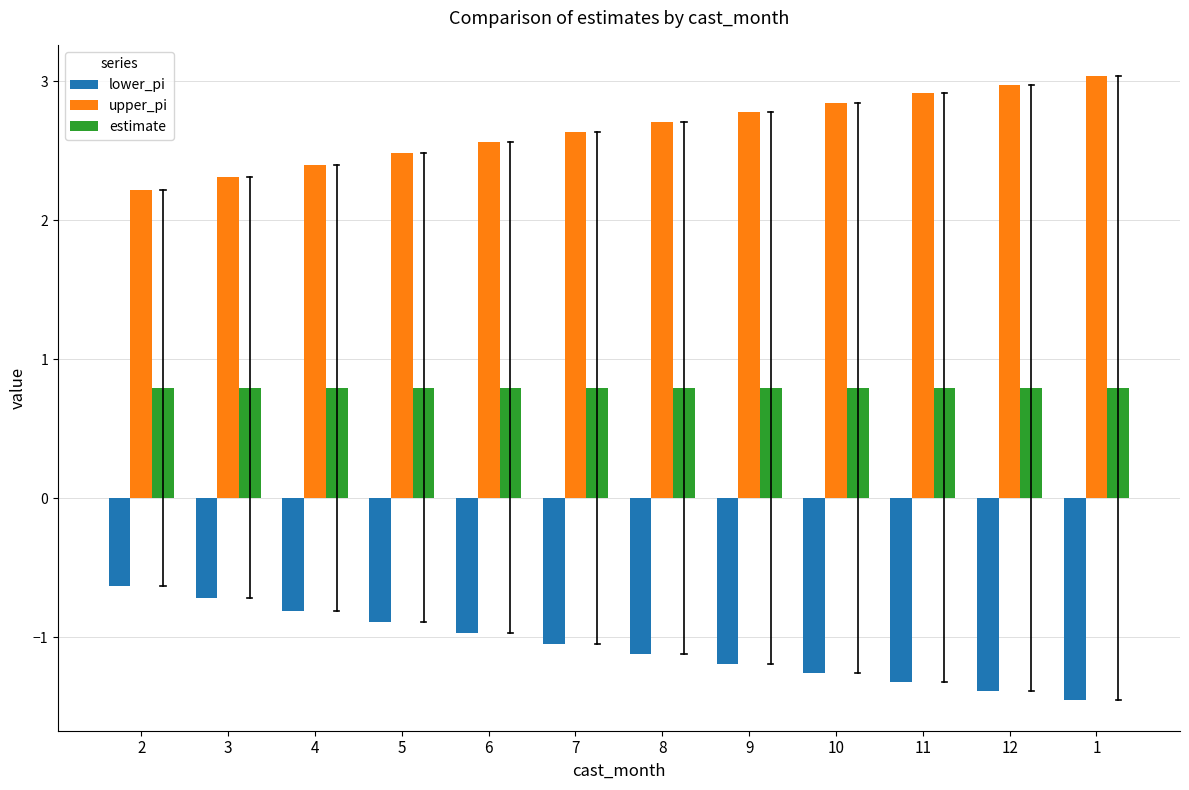

At which category does the chart reach its minimum across all series?

1